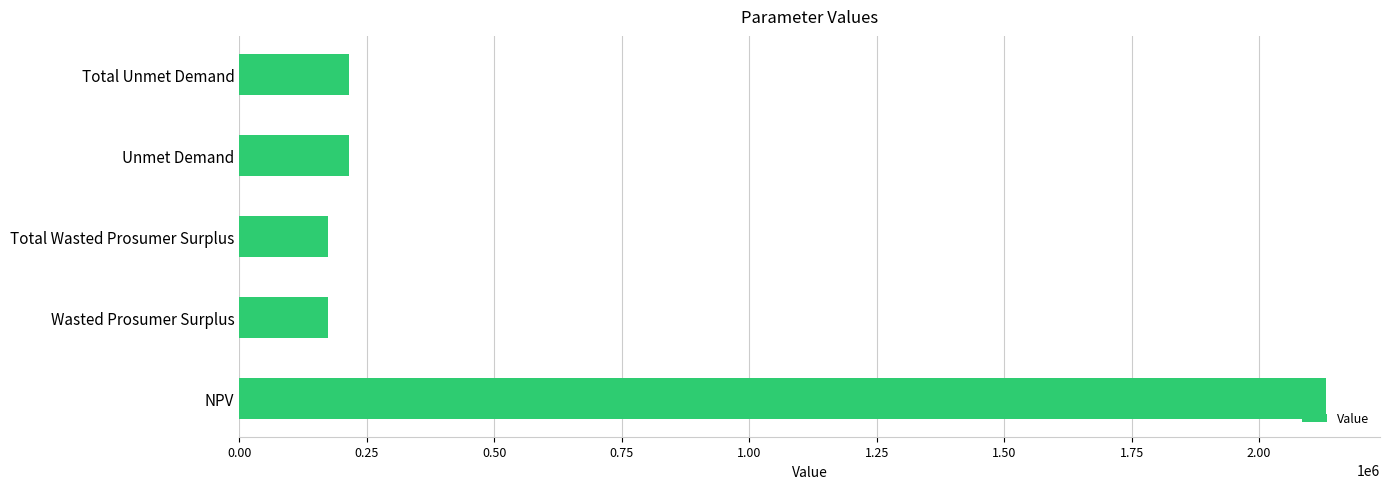

True or false: the data shows 173398.7 at Total Wasted Prosumer Surplus.

True